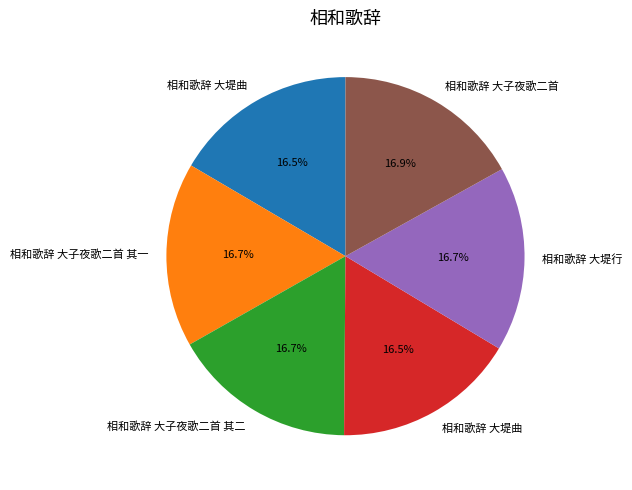

Is there a majority slice in this chart?

No